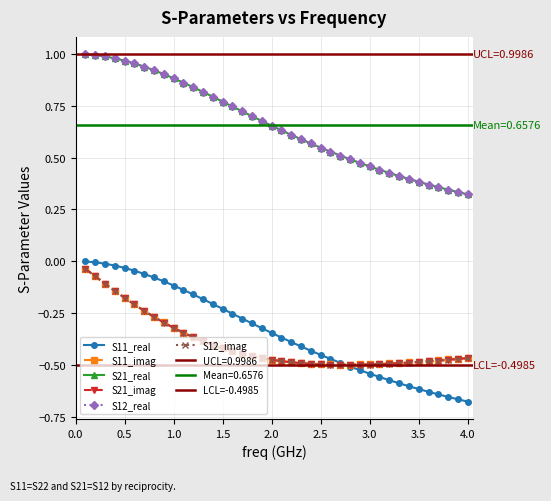

Count the number of categories in the chart.

40